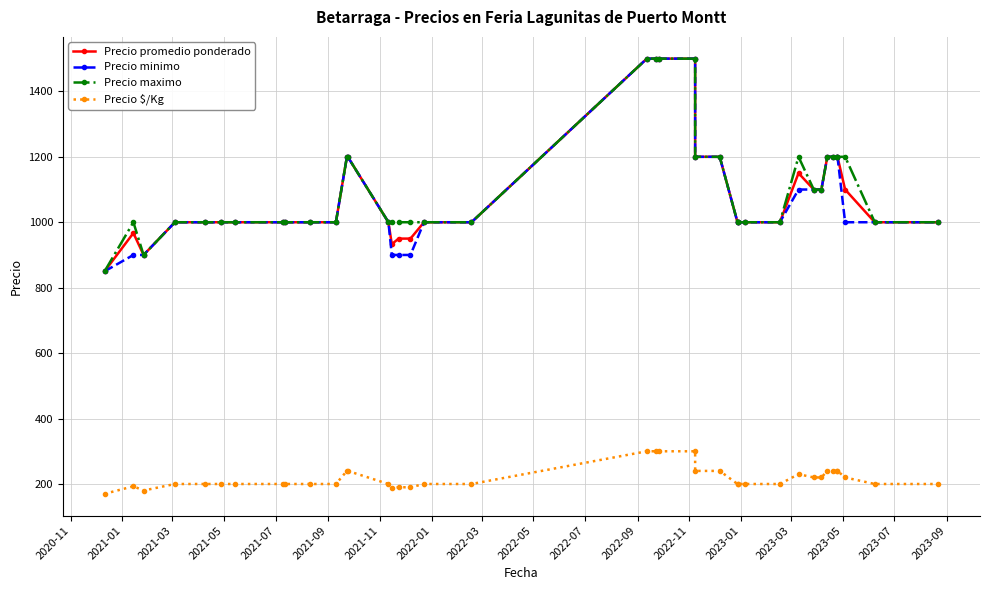

What is the maximum value for Precio maximo?

1500